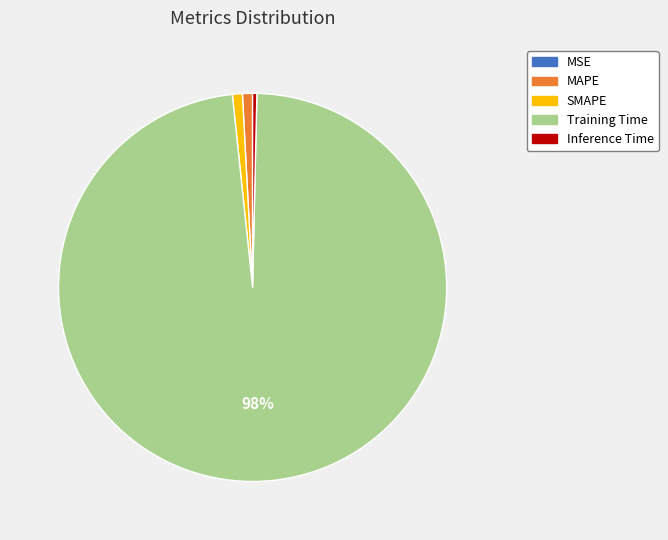

Which slice is the largest?

Training Time